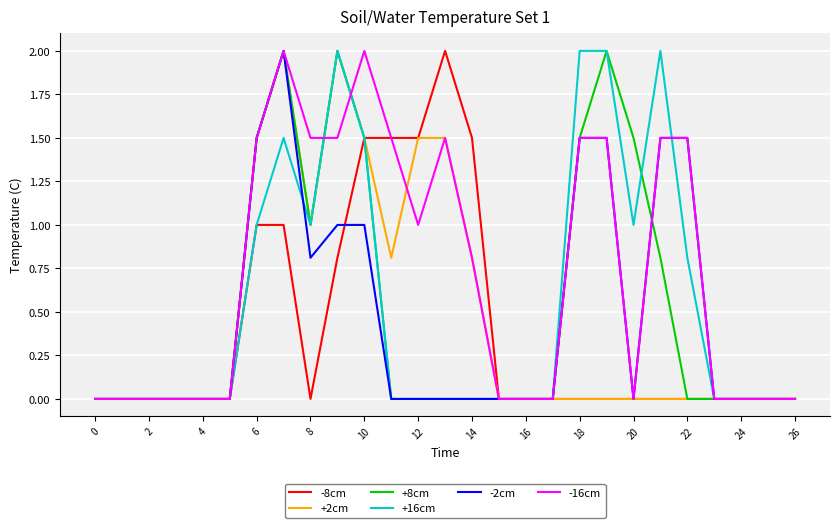

Which series has the largest total across all categories?

-16cm